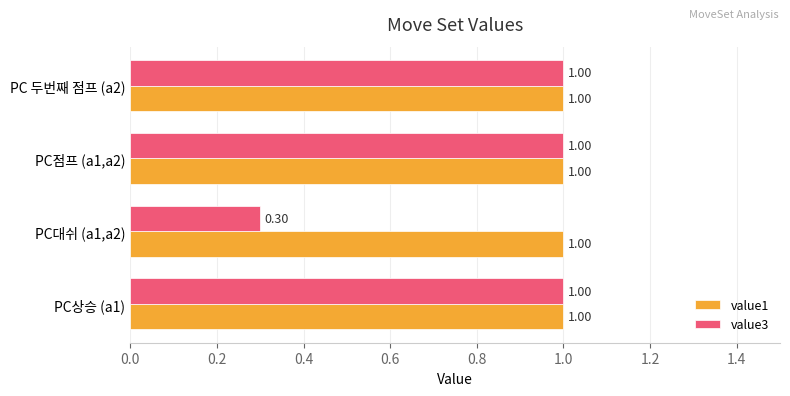

What is the sum of all value1 values?

4.0